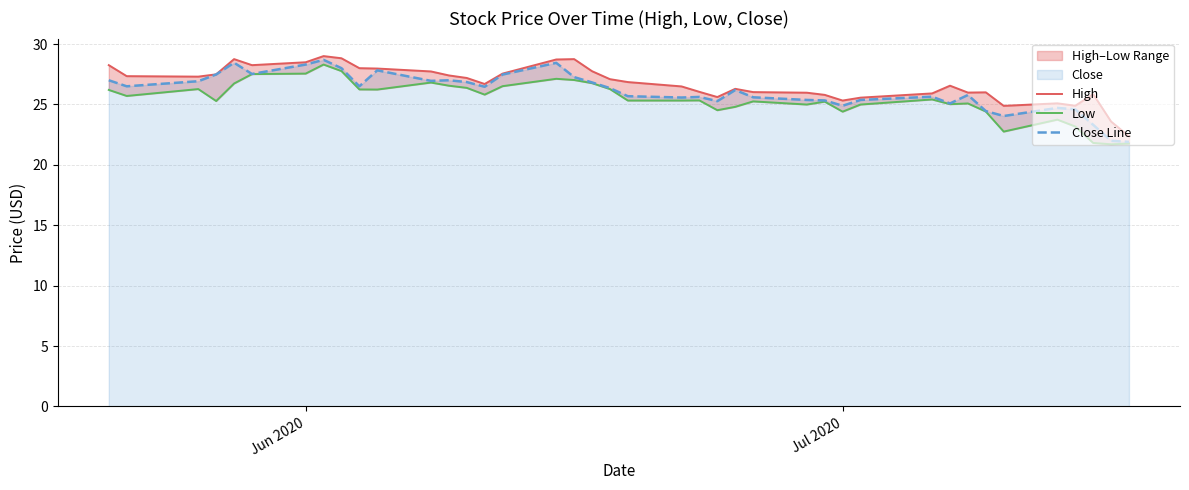

What is the maximum value for Close Line?

28.7